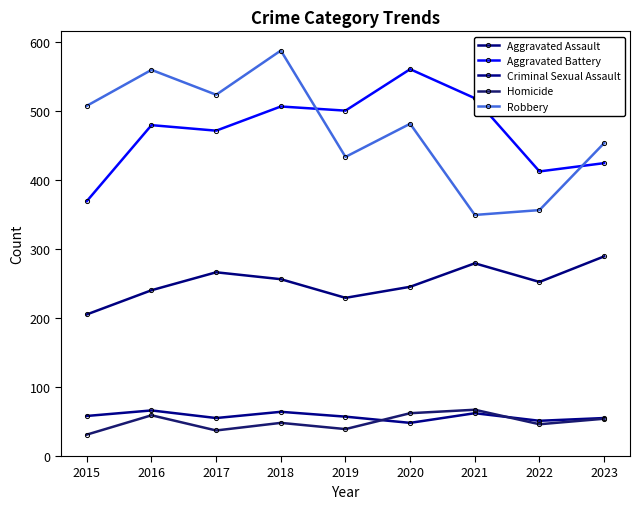

What is the average value of the Aggravated Assault series?

251